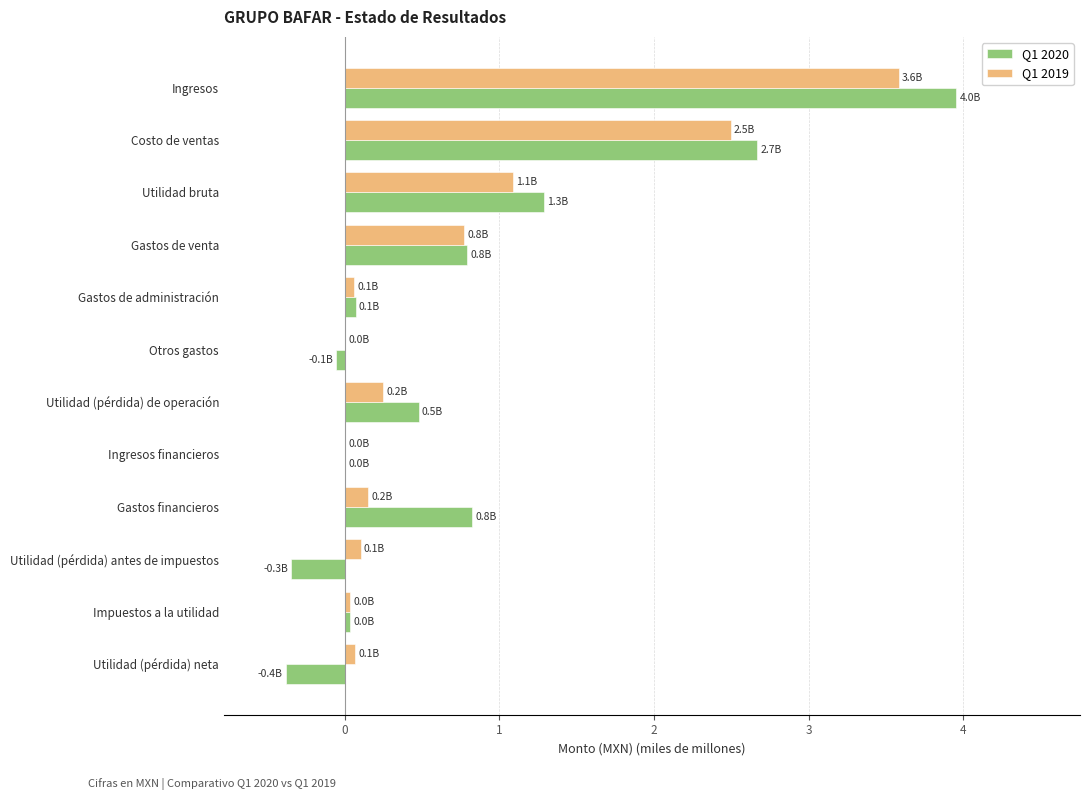

Which series has the largest total across all categories?

Q1 2020